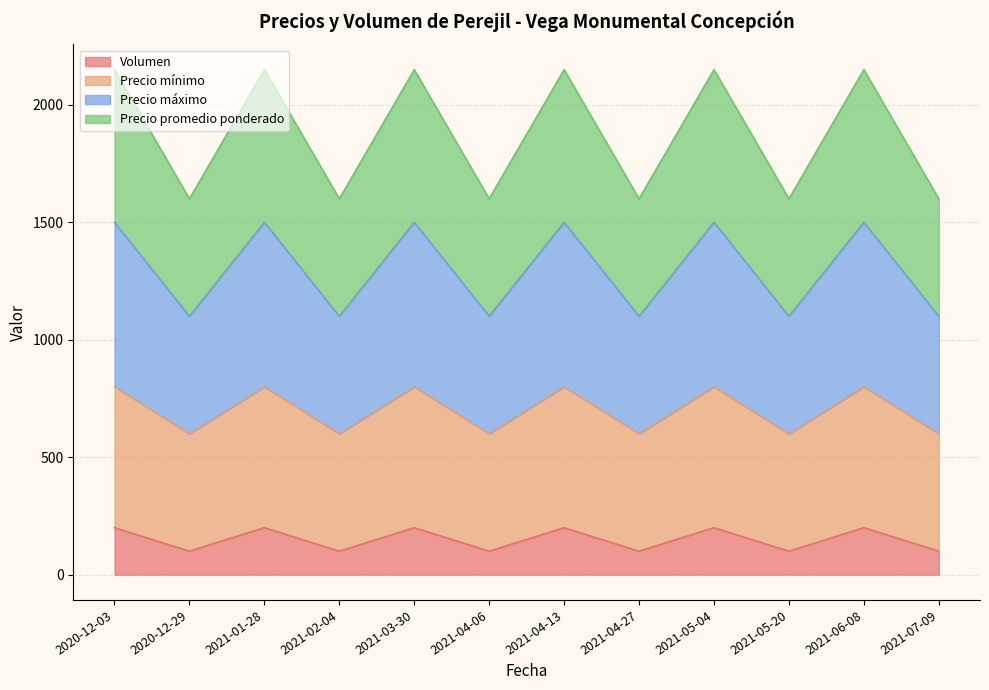

In Precio mínimo, how many points are lower than both neighbors (excluding endpoints)?

5